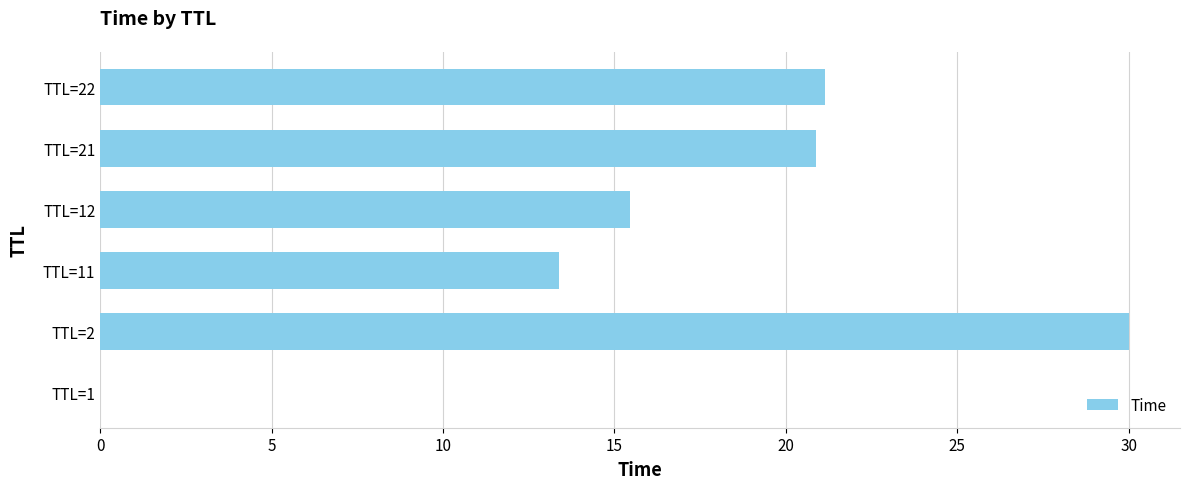

What is the approximate value at TTL=2?

30.0